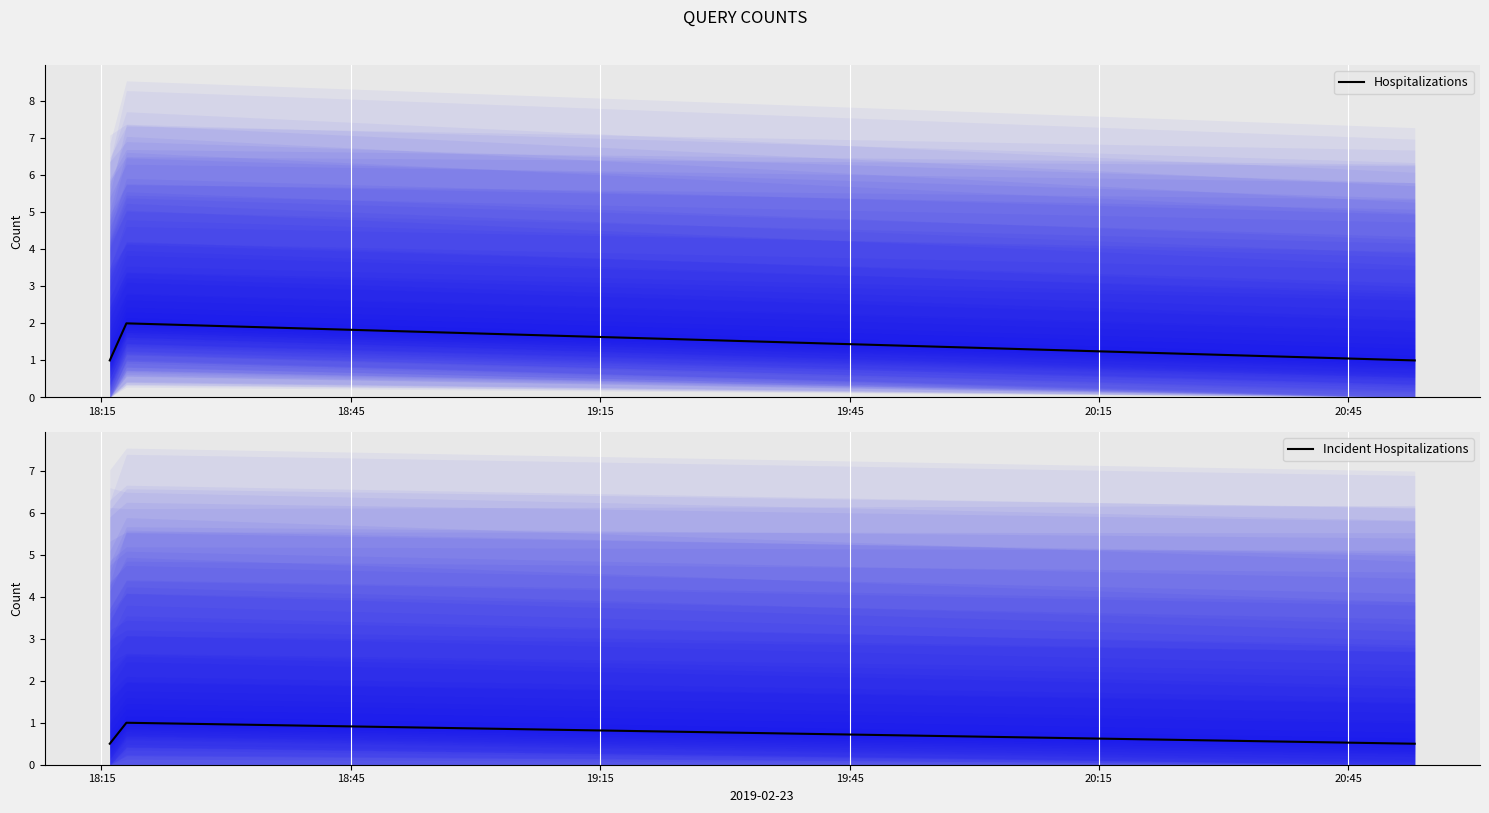

What are all the series names shown in the legend?

Hospitalizations, Incident Hospitalizations